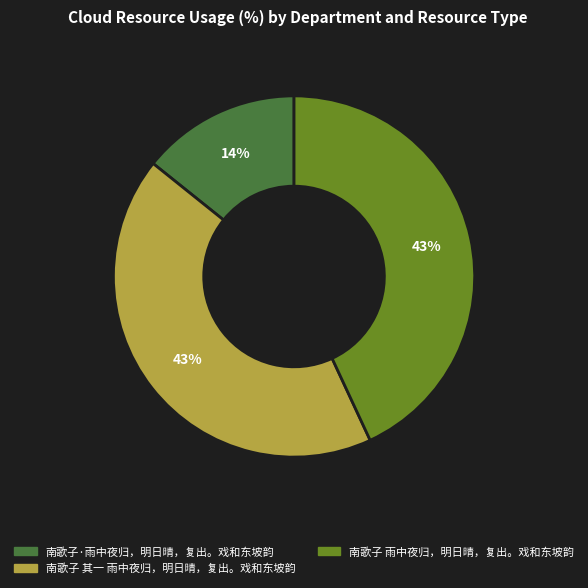

To the nearest percent, what percentage of the pie is 南歌子 其一 雨中夜归，明日晴，复出。戏和东坡韵?

43%